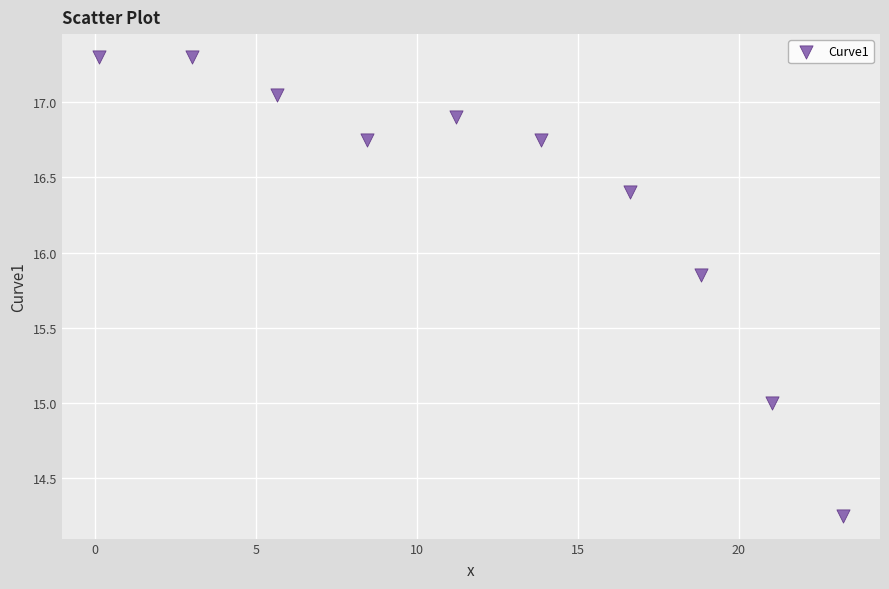

What is the average X value?

12.2